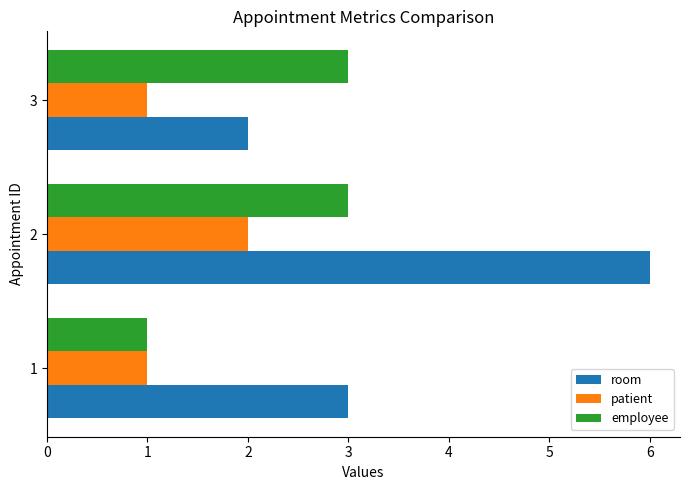

Which label corresponds to the largest value in the chart?

2